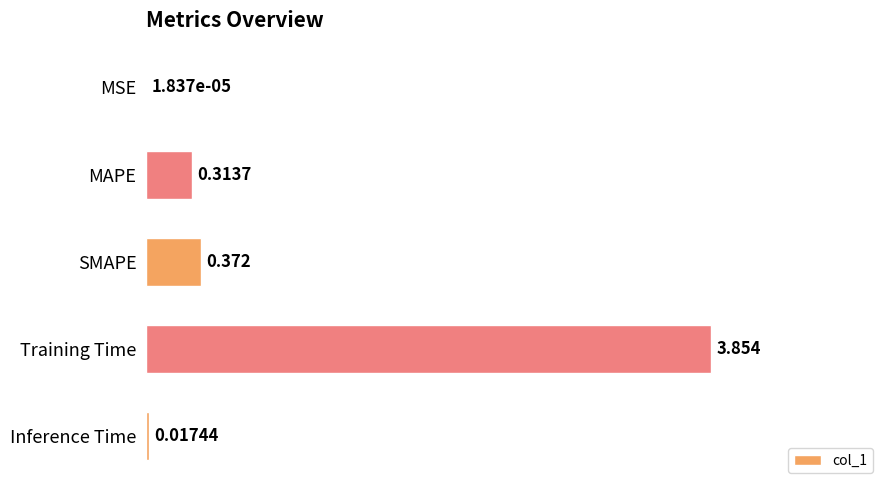

Are the bars horizontal?

Yes